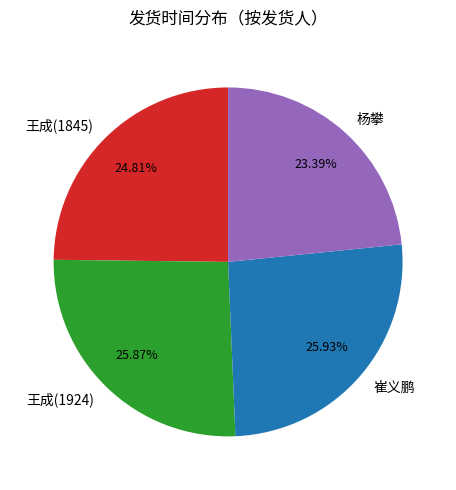

To the nearest percent, what portion does 杨攀 represent?

23%